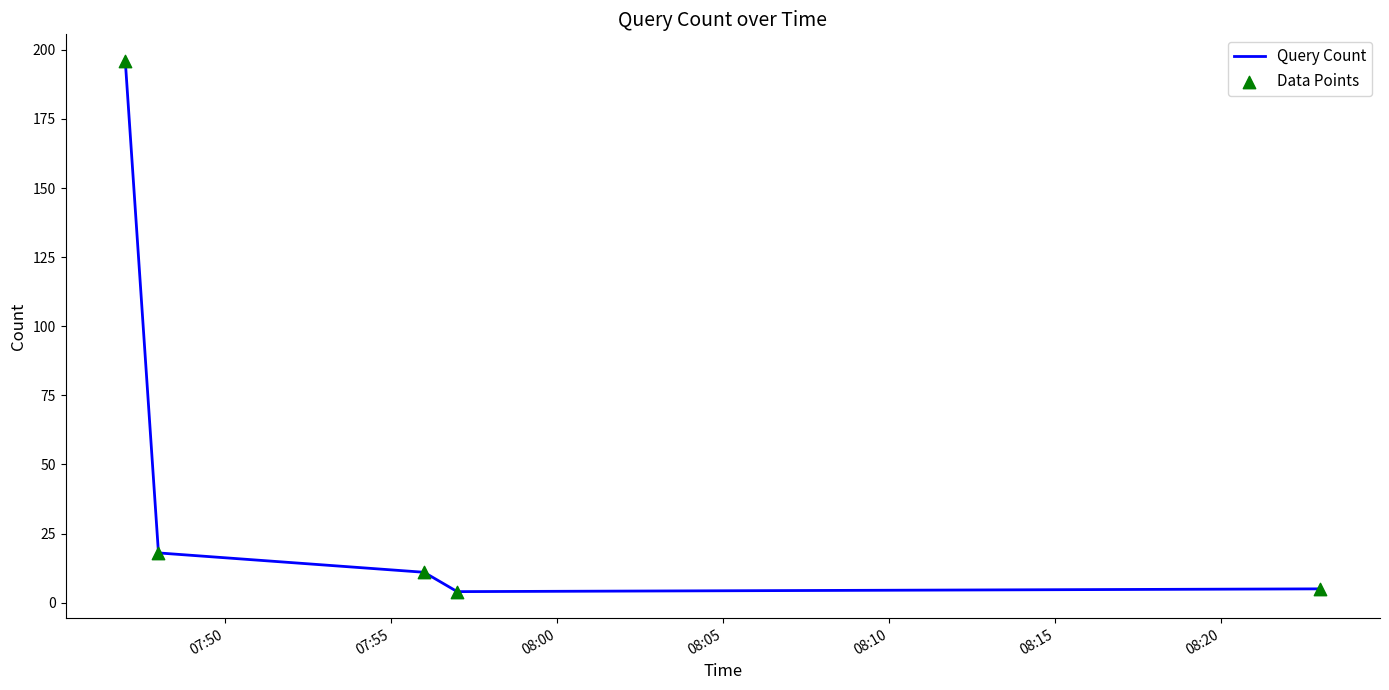

True or false: there are more than 1 points higher than both neighbors.

False